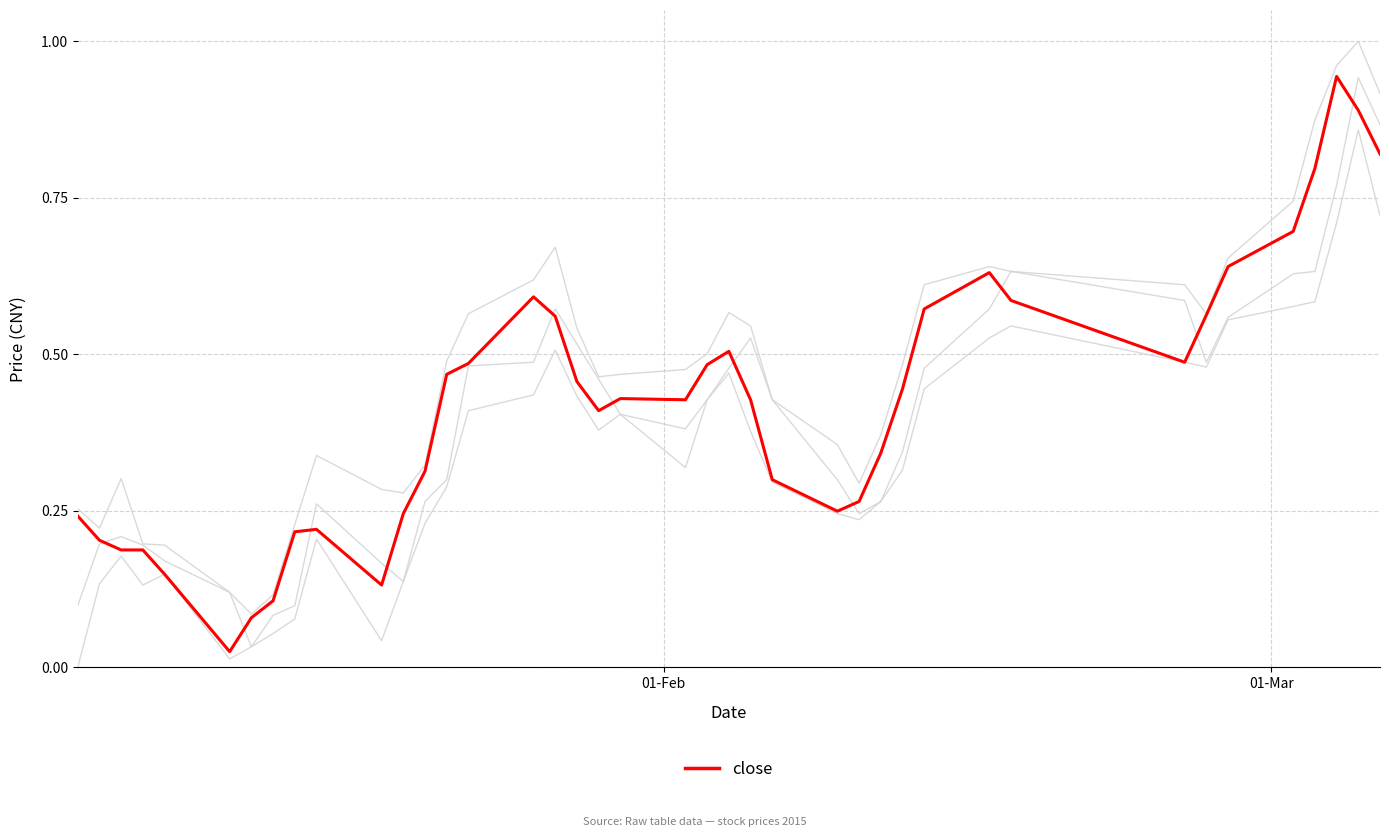

Is this an area chart (filled region under the line)?

No